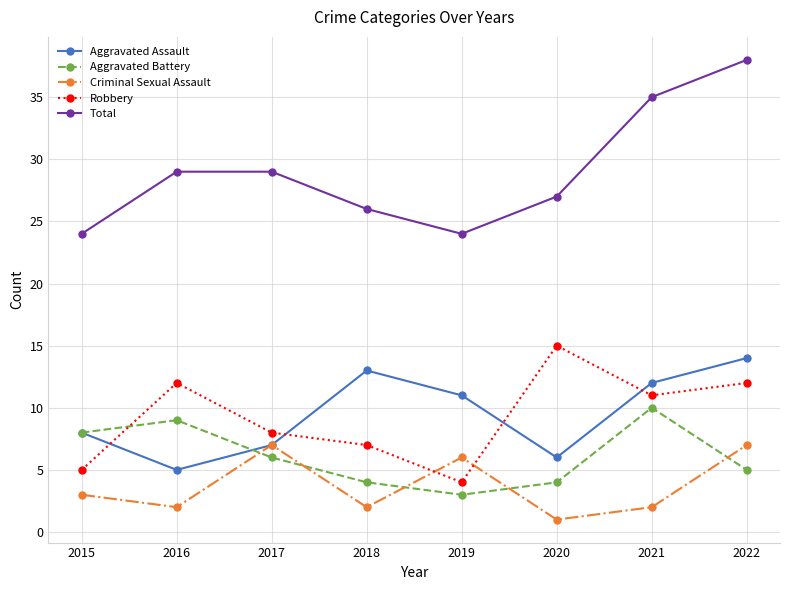

Which series has the largest total across all categories?

Total